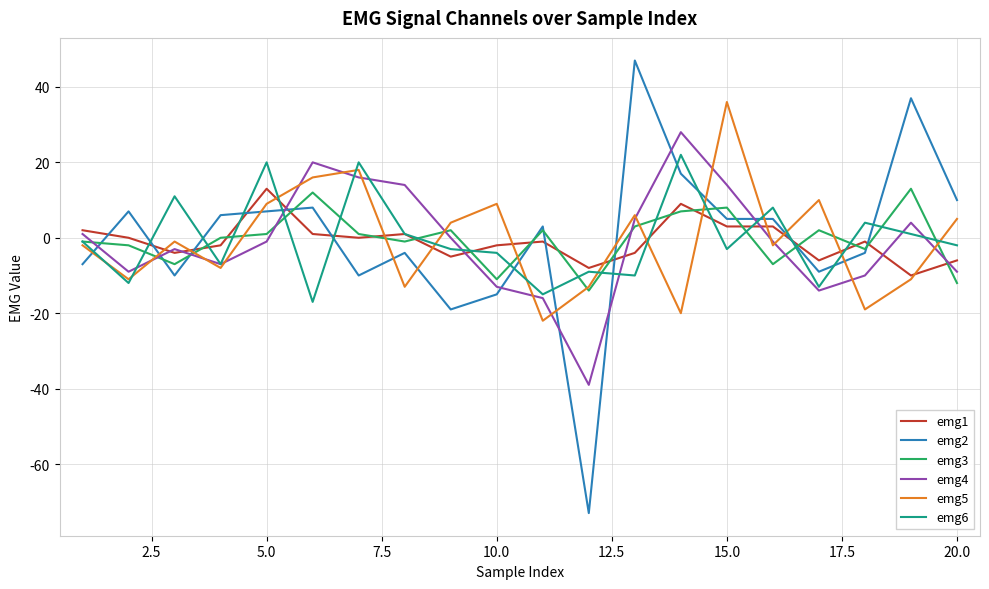

Which series has the widest spread of values?

emg2